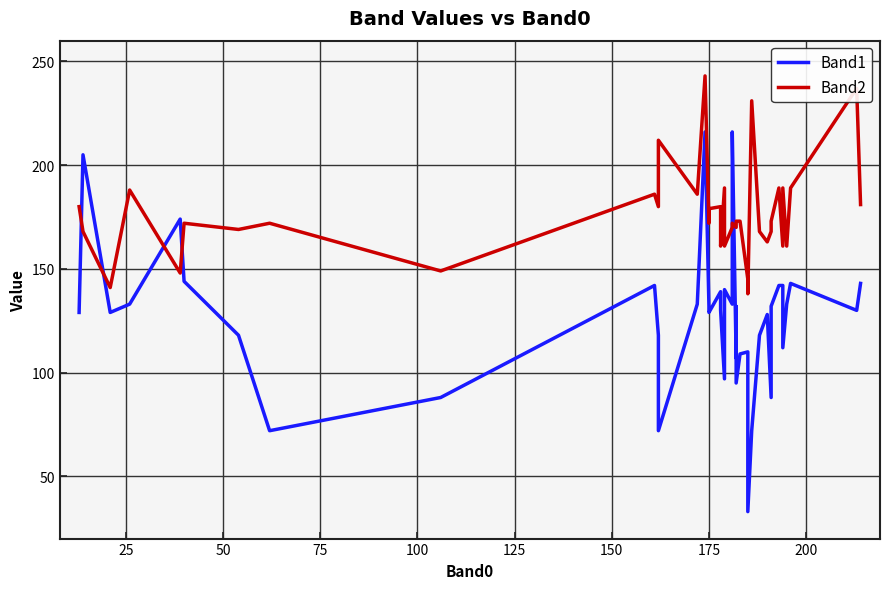

How many distinct data groups are displayed?

2